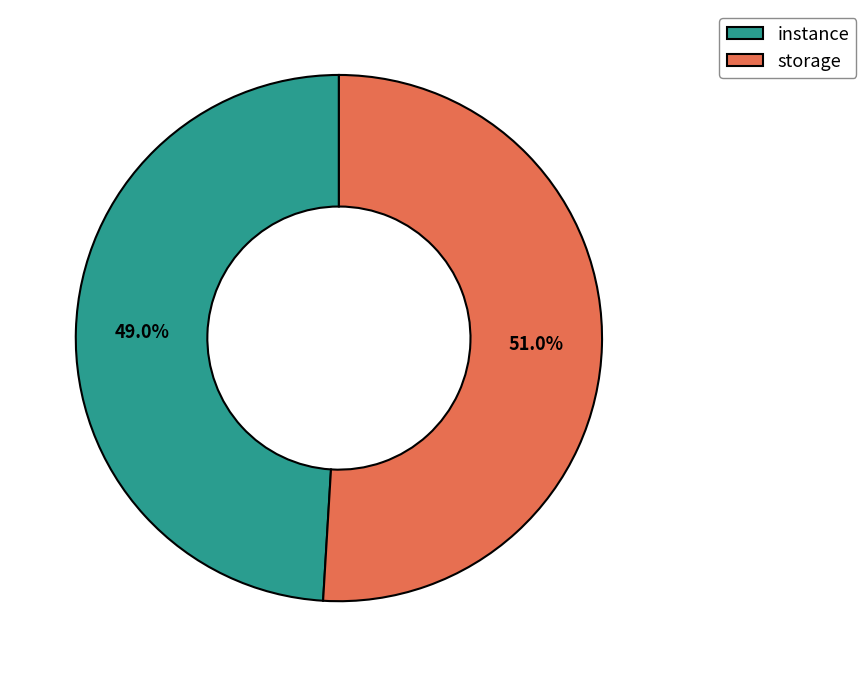

Which category has the biggest portion of the pie?

storage